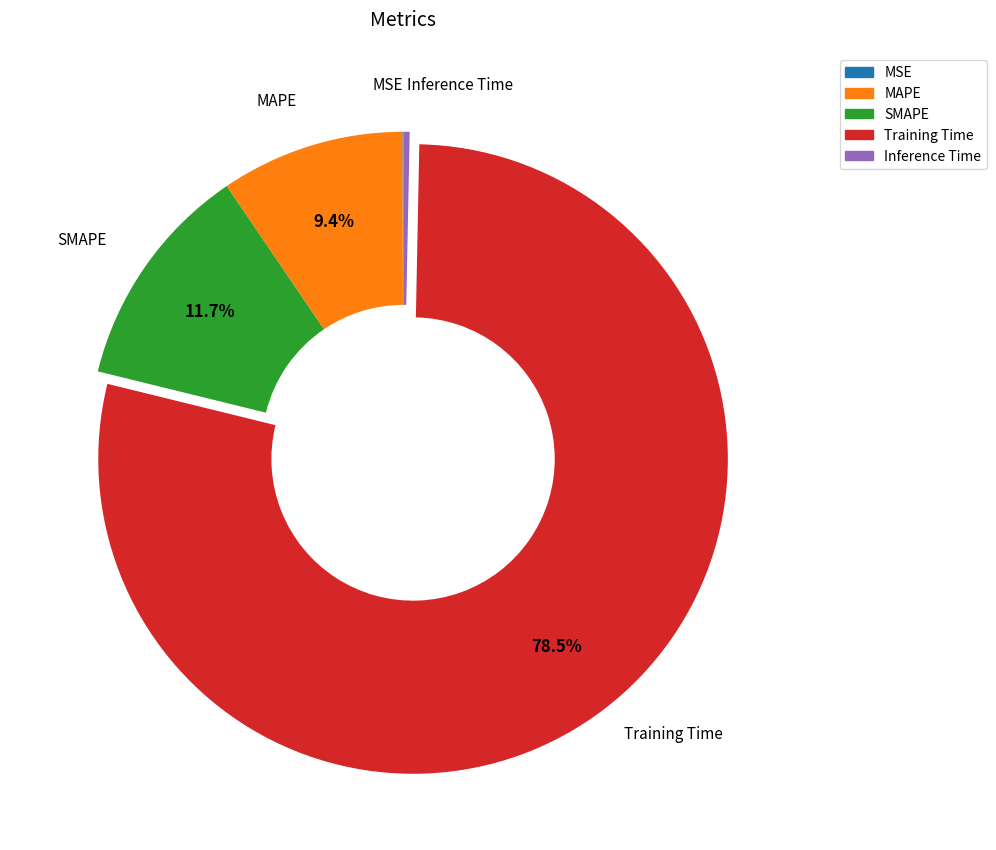

Is it true that SMAPE is 1% of the pie?

False